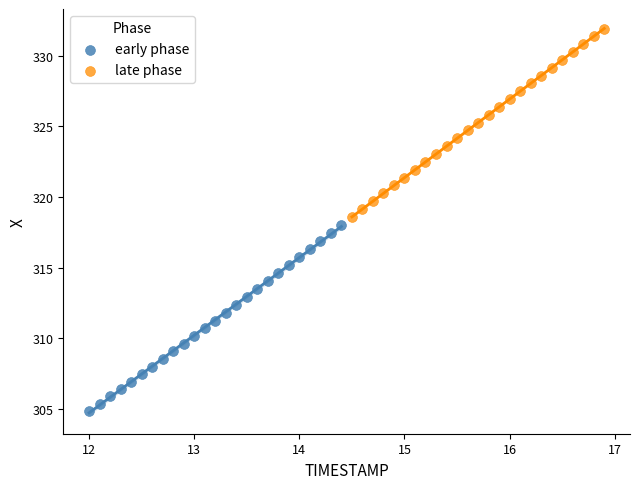

Which series reaches the maximum Y coordinate?

late phase